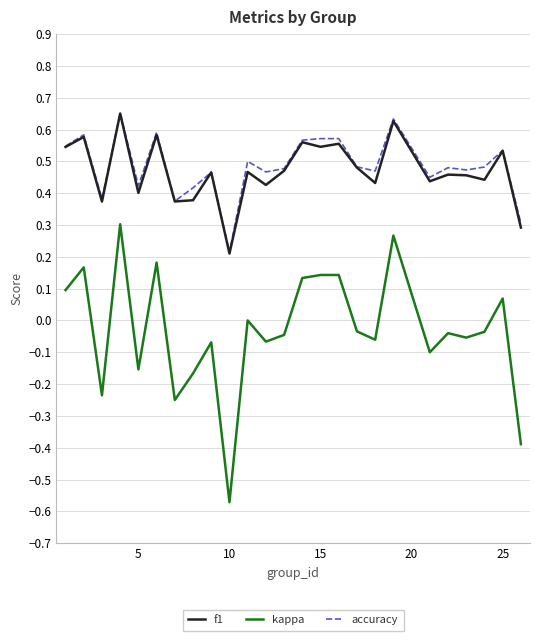

Which series has the widest spread of values?

kappa